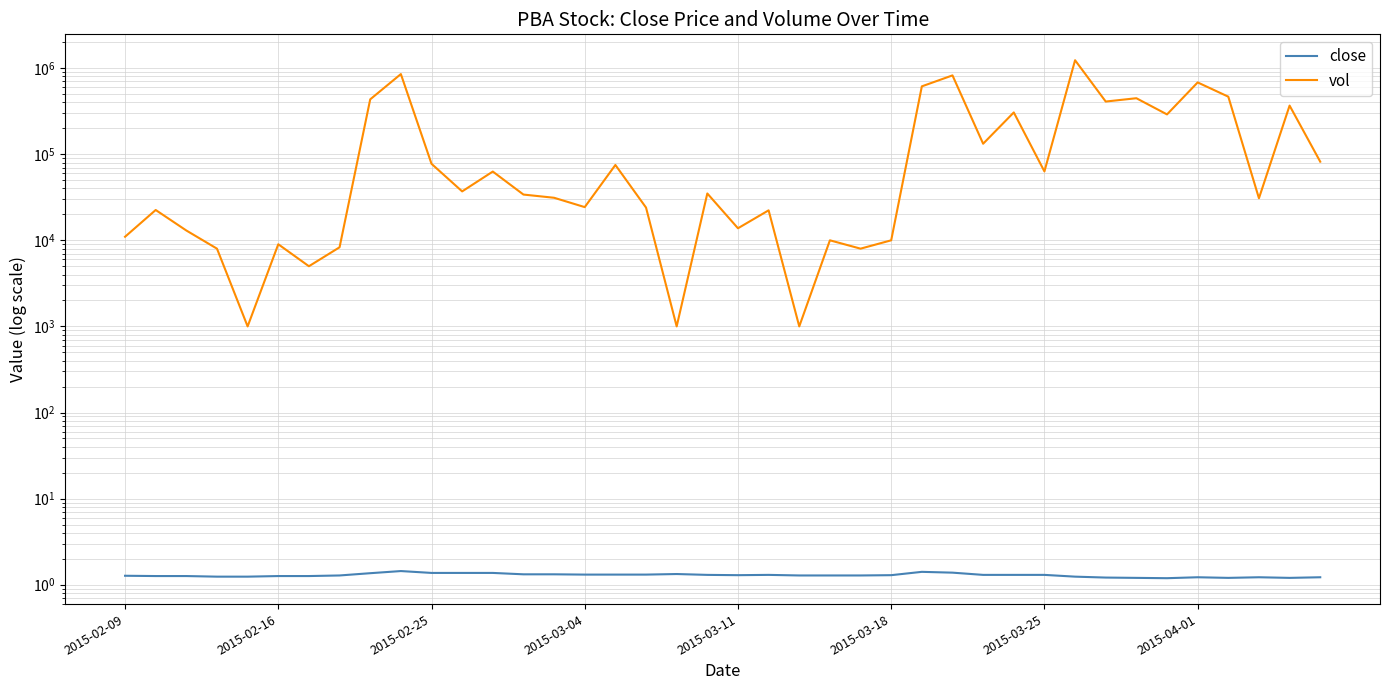

What is the difference between the close values at 21 and 12?

0.1